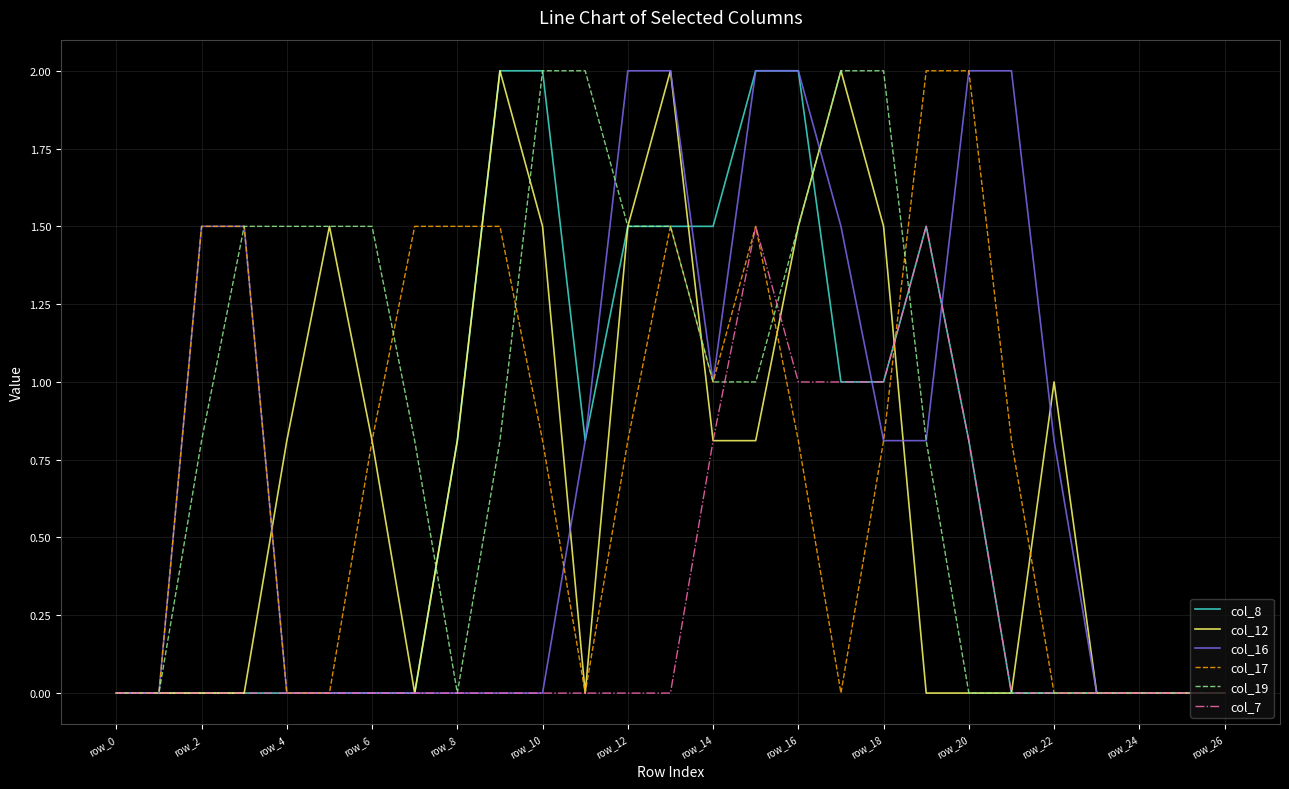

What is the highest value of the col_16 series?

2.0